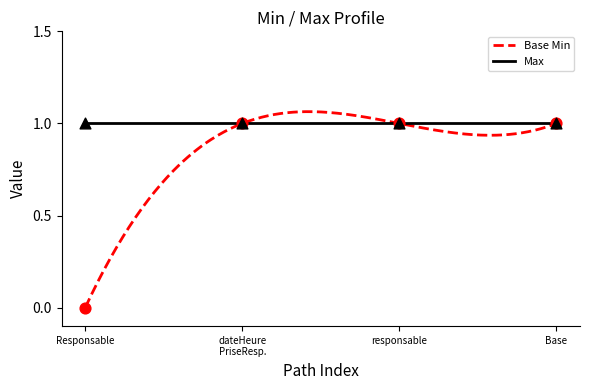

Which has a higher value, Base or Responsable?

Base